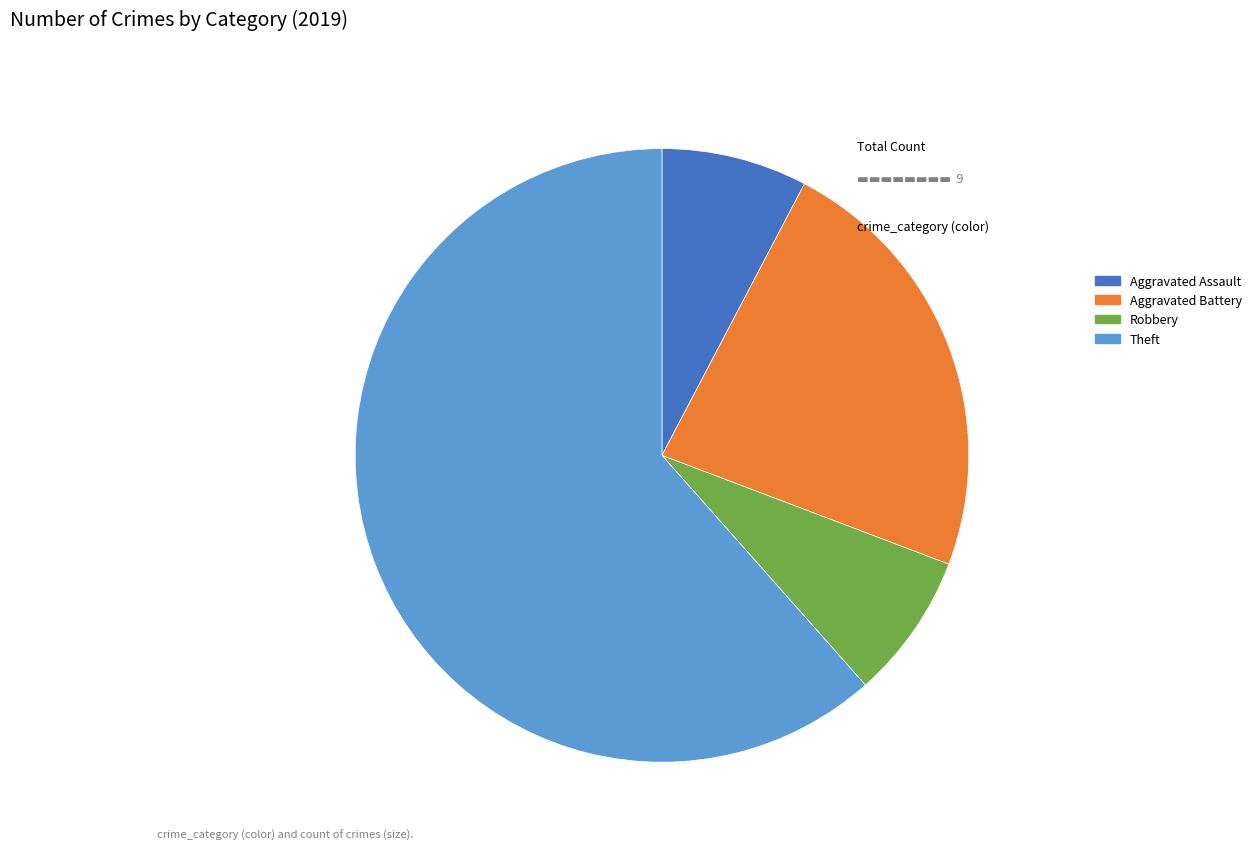

Between Aggravated Battery and Aggravated Assault, which is larger?

Aggravated Battery